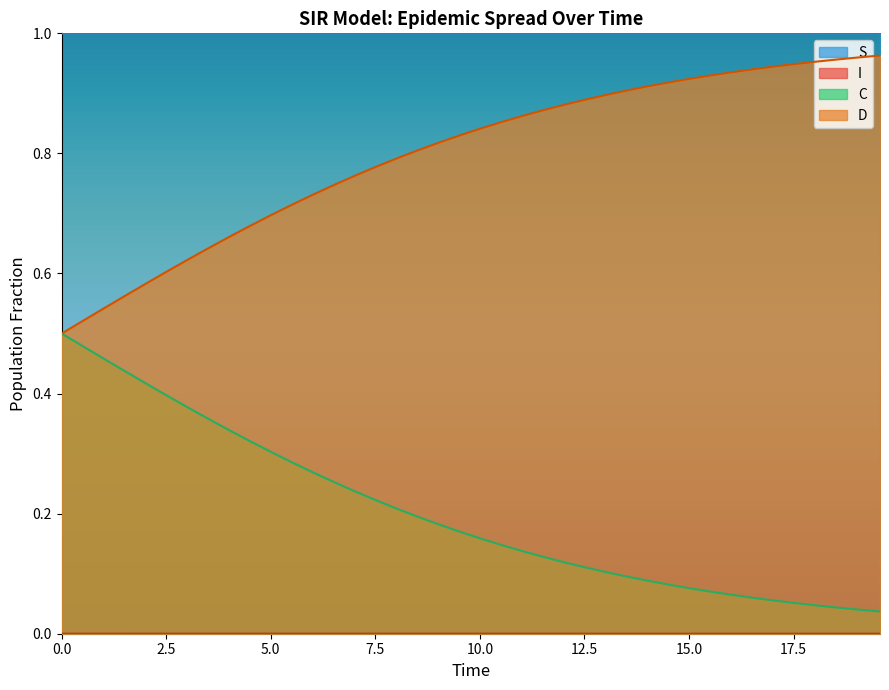

Which series has the largest total across all categories?

S